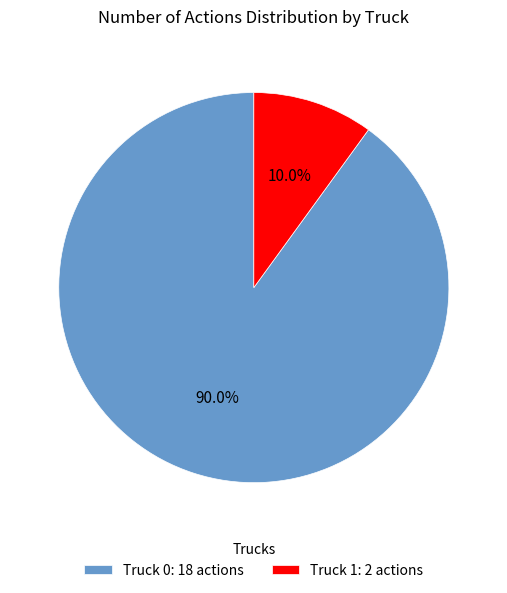

To the nearest percent, what is the difference between the Truck 0 and Truck 1 slice percentages?

80%